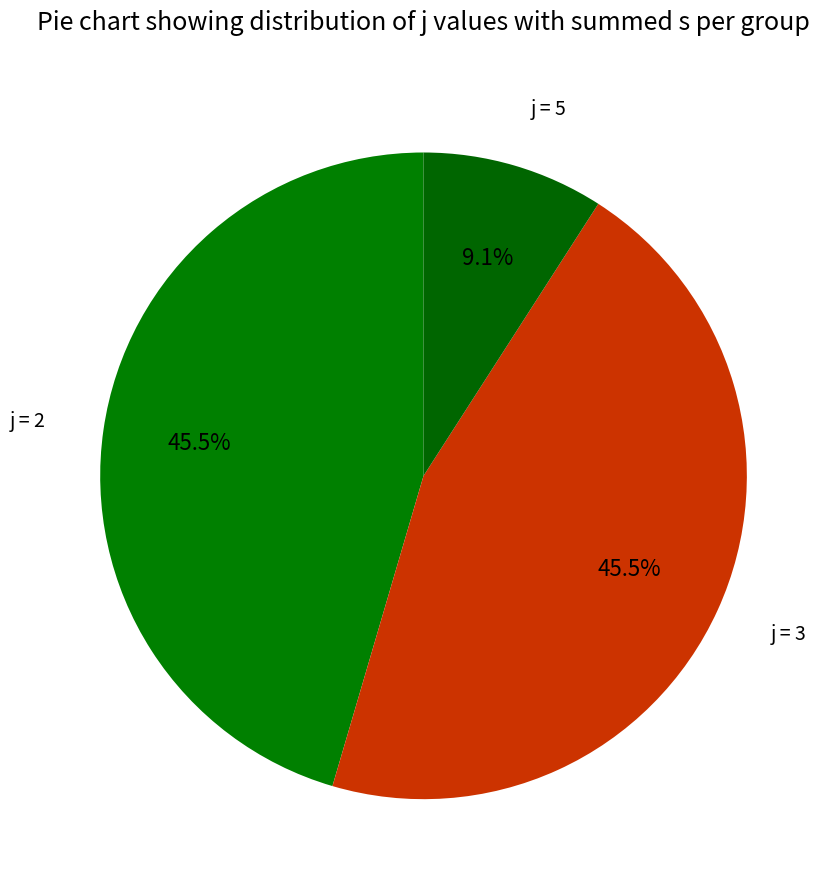

Which has a higher value, j = 2 or j = 5?

j = 2